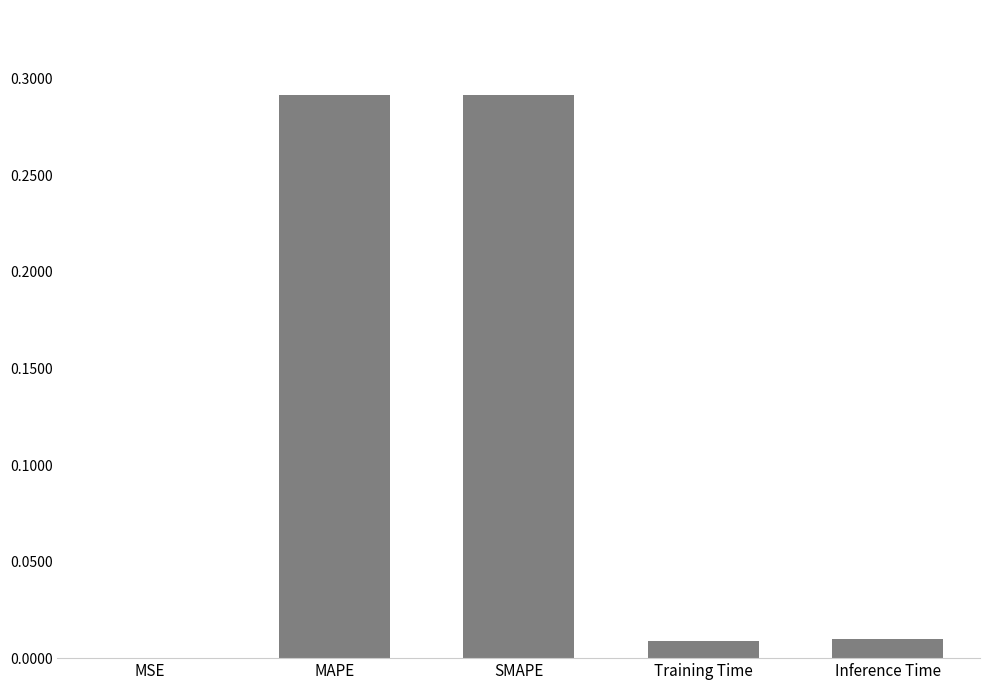

Is it true that the value at SMAPE is 0.4?

False